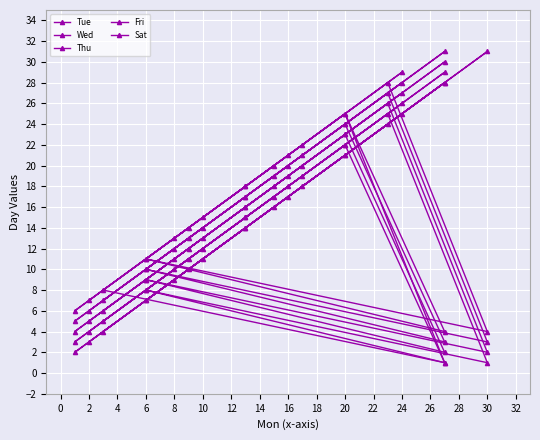

What is the maximum value for Thu?

30